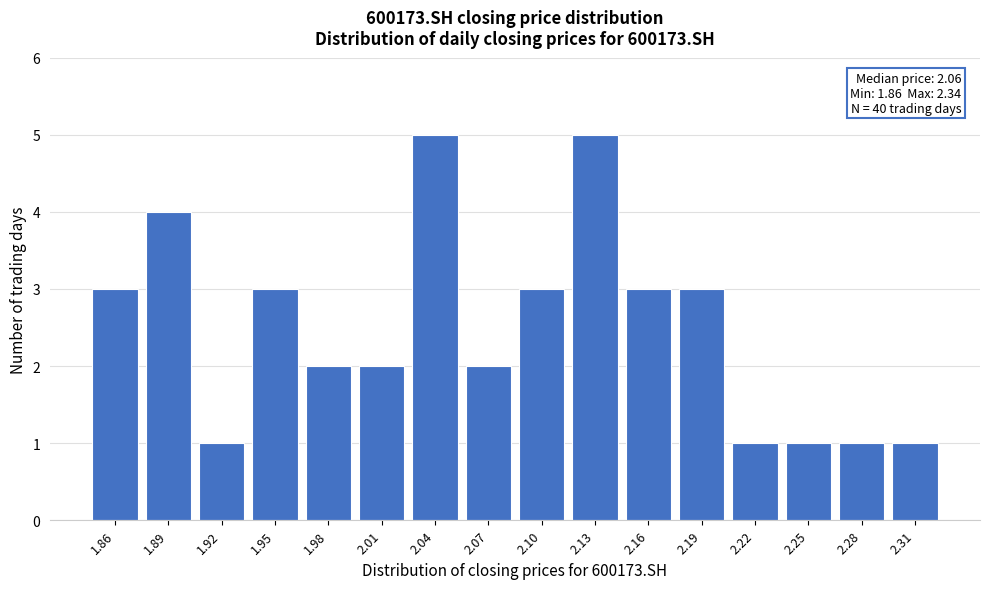

Reading left to right, what are all the values shown in this chart?

1.86=3	1.89=4	1.92=1	1.95=3	1.98=2	2.01=2	2.04=5	2.07=2	2.10=3	2.13=5	2.16=3	2.19=3	2.22=1	2.25=1	2.28=1	2.31=1